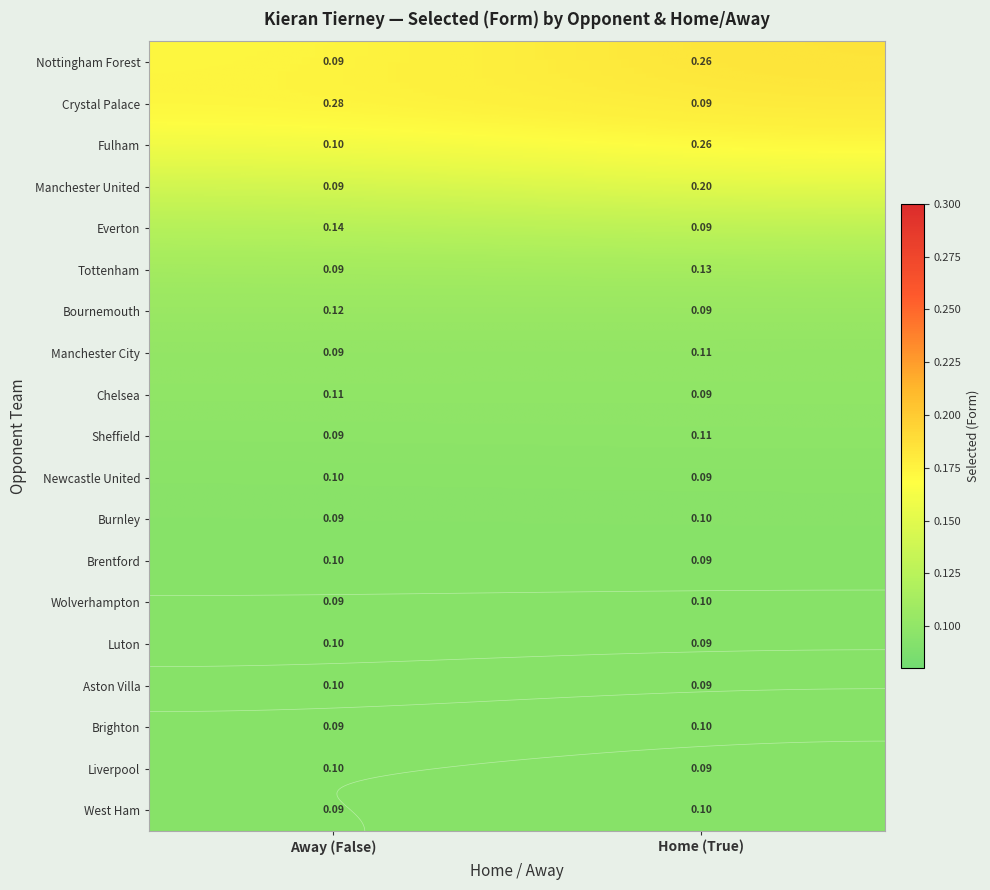

At which label is the value closest to 0?

Crystal Palace_True